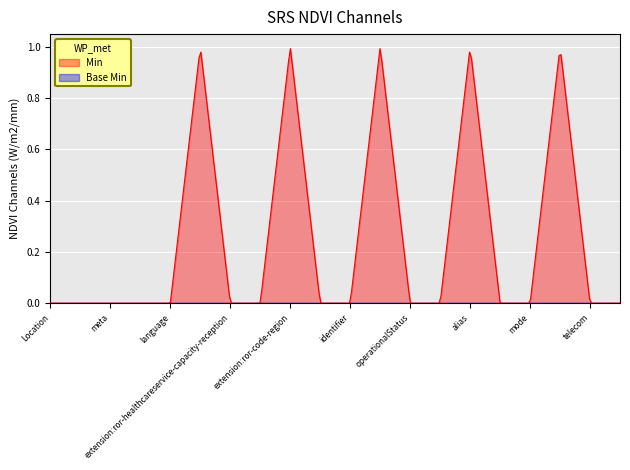

Which series has the largest range (max minus min)?

Min